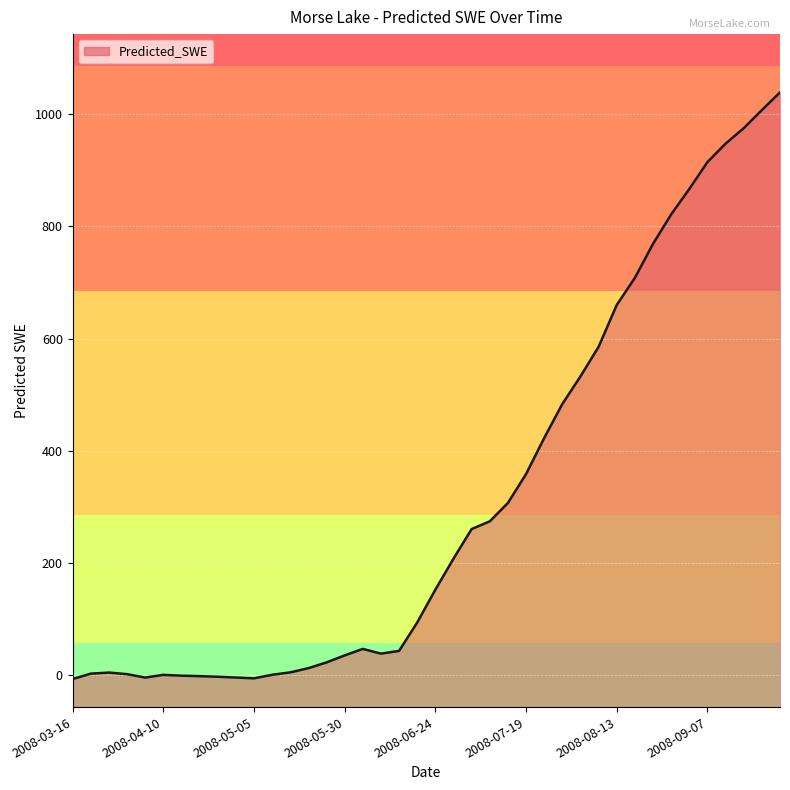

What is the difference between the maximum and second lowest values?

1044.1